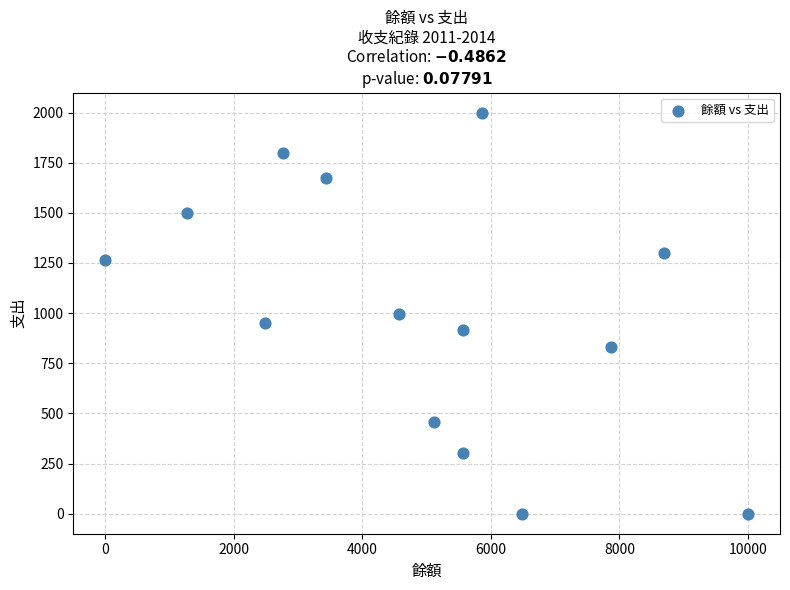

What is the range of X values (max minus min)?

10000